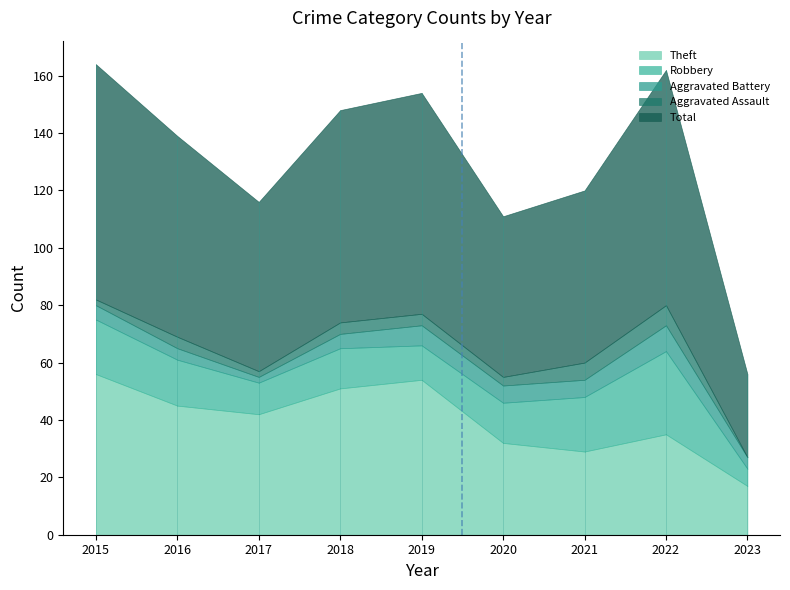

At which category is the sum across all series the highest?

2015